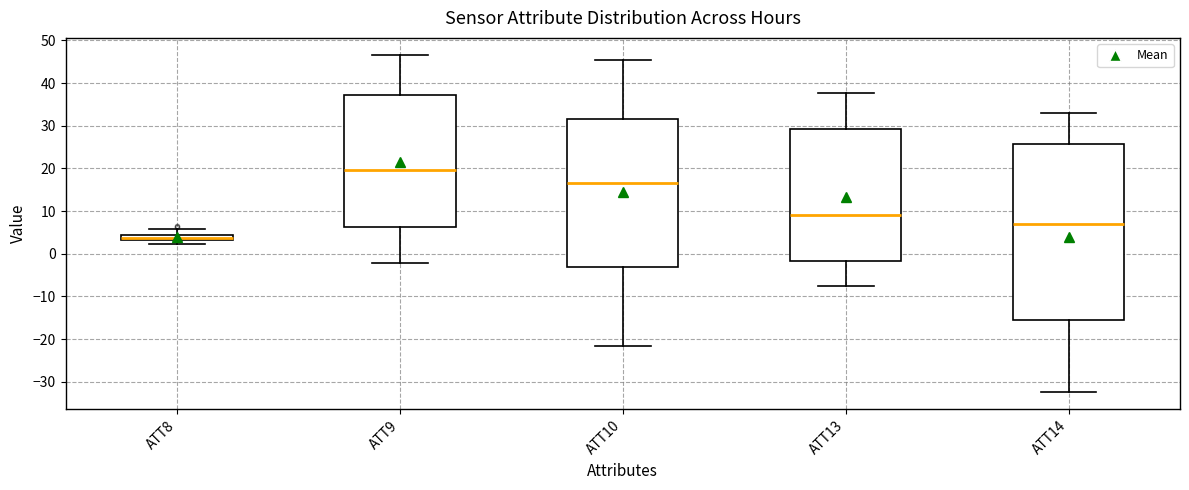

Which box is the tallest, from its lower edge to its upper edge?

ATT14